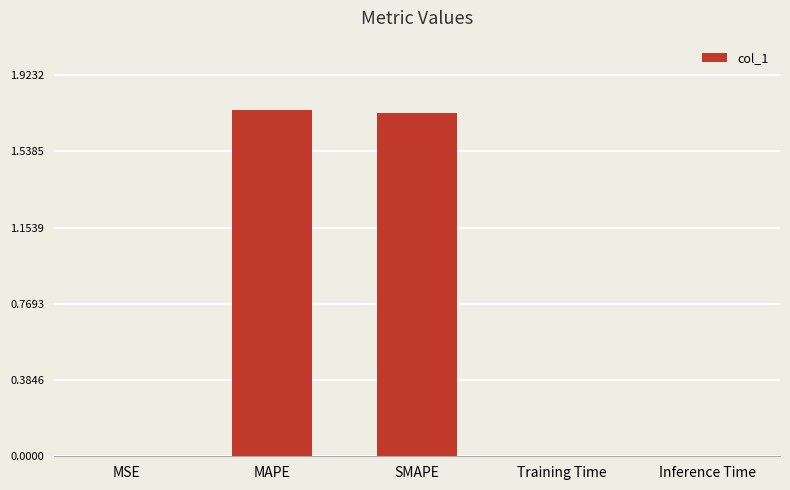

How many categories are shown in the chart?

5